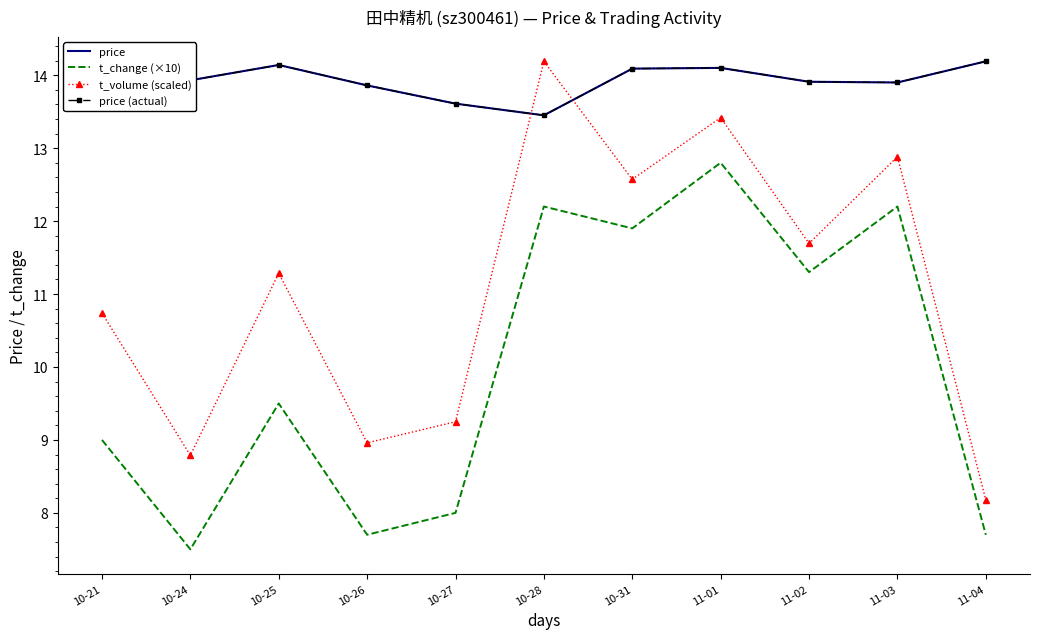

At 10-26, list the series in order from largest to smallest.

price, price (actual), t_volume (scaled), t_change (×10)